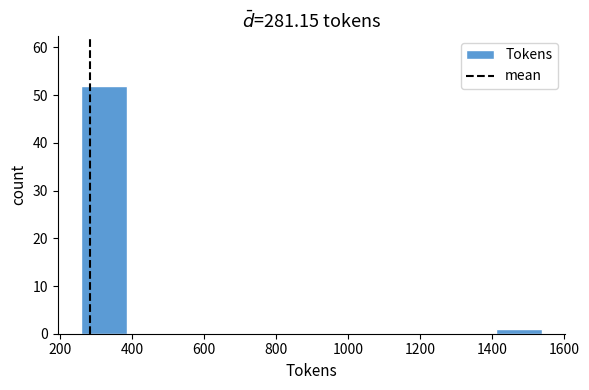

Reading left to right, list every bar in this chart as the range it spans on the x-axis followed by its height. Neither the bar edges nor the heights are printed on the chart, so give them approximately, as read against the axes.

260 to 380: 52
380 to 520: 0
520 to 640: 0
640 to 760: 0
760 to 900: 0
900 to 1020: 0
1020 to 1160: 0
1160 to 1280: 0
1280 to 1400: 0
1400 to 1540: 1